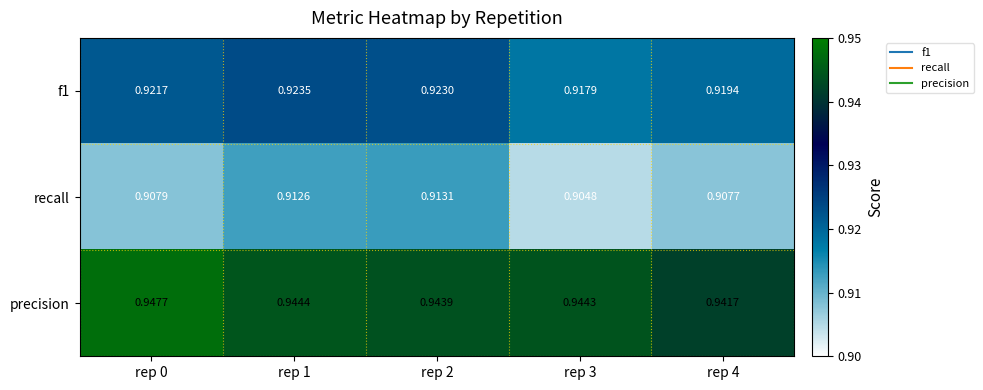

Which series has the largest total across all categories?

precision